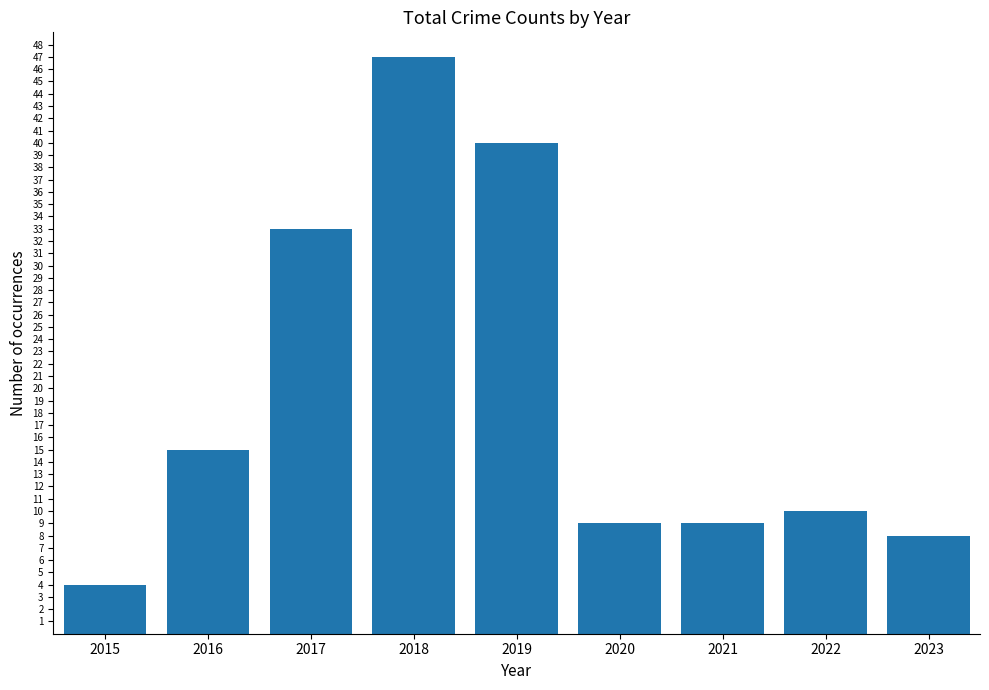

Between 2019 and 2016, which is larger?

2019